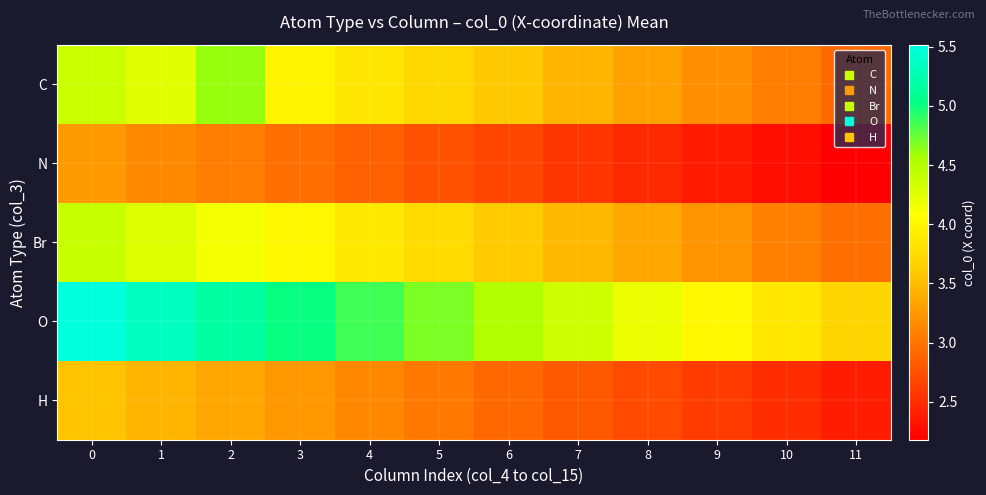

Between 3 and 5, which series saw the biggest shift?

O